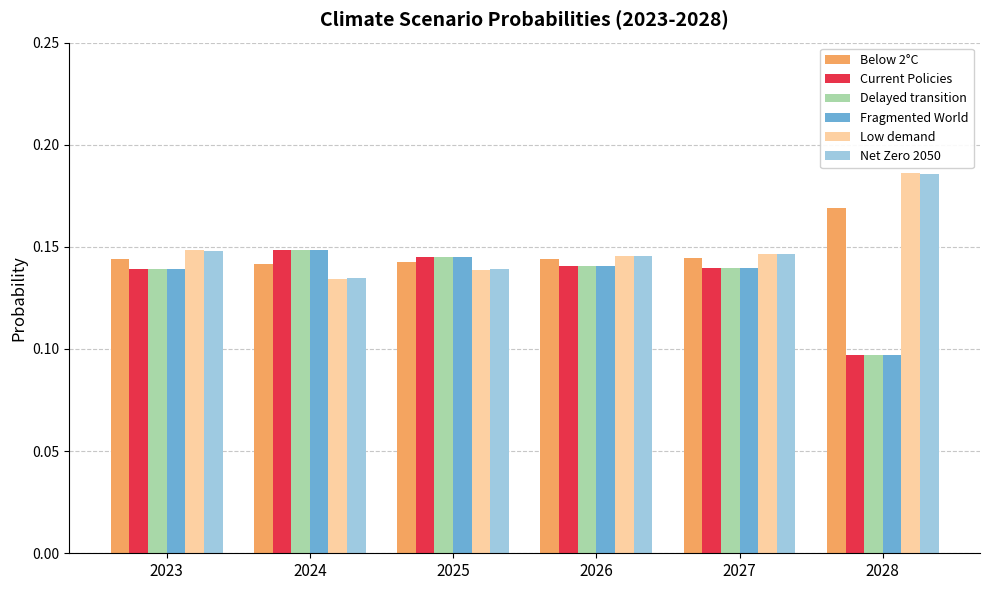

Count the Delayed transition values in the range 0 to 1.

6